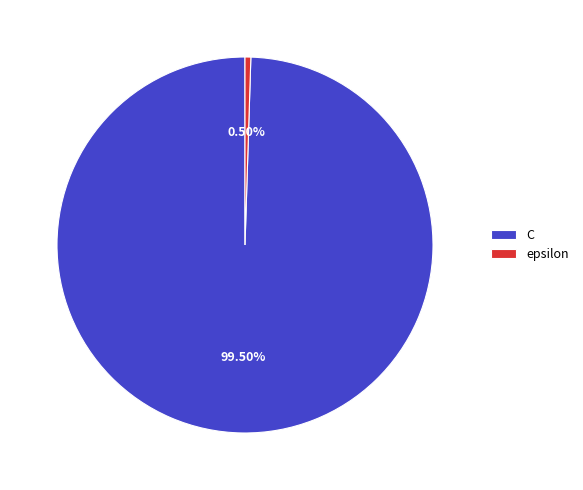

How many slices are in this pie chart?

2